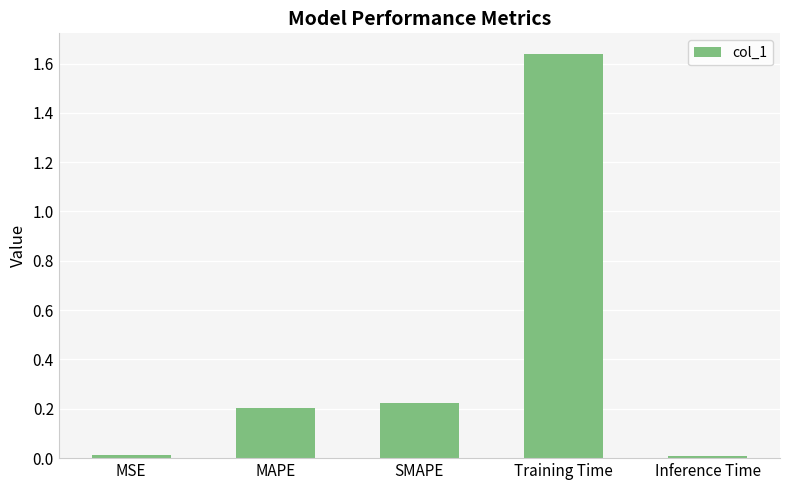

Is it true that the value at SMAPE is 0.2?

True